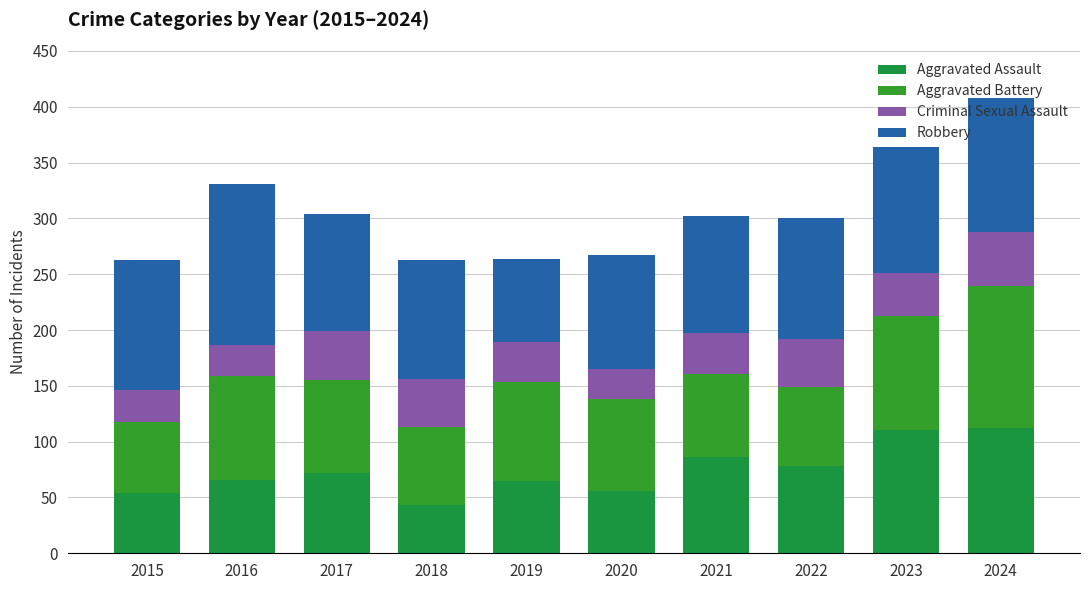

Rank the series by their maximum value, from highest to lowest.

Robbery, Aggravated Battery, Aggravated Assault, Criminal Sexual Assault